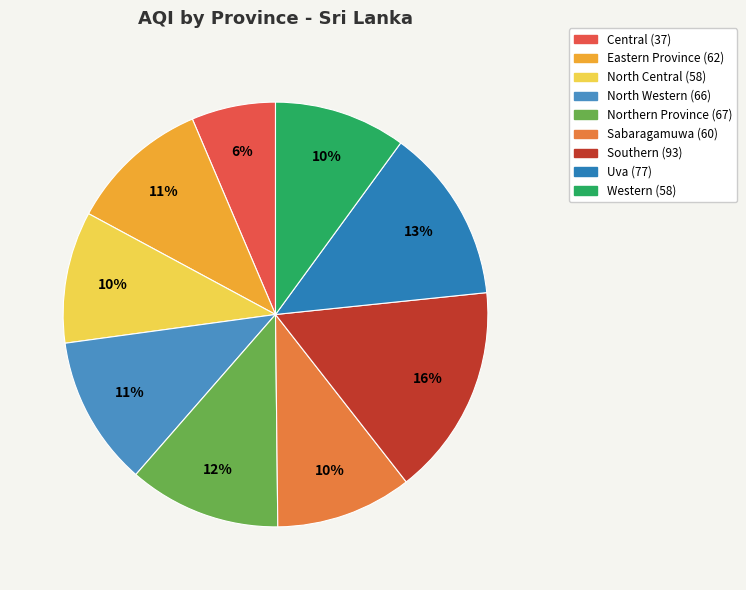

Is there any slice that represents more than half of the pie?

No